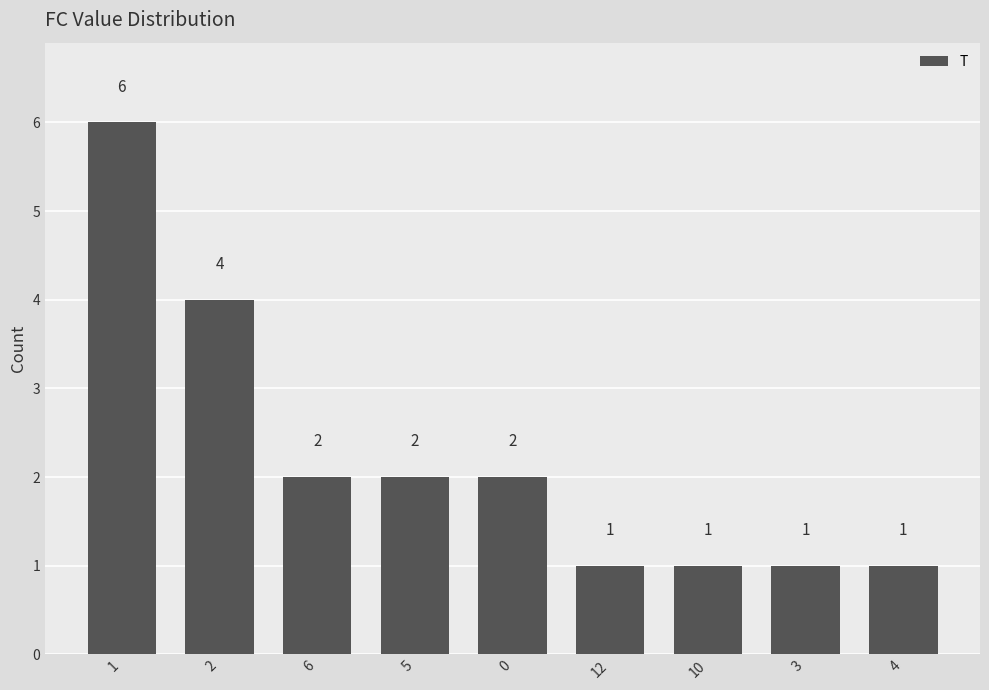

Reading right to left, transcribe all the data shown in this chart.

1	1	1	1	2	2	2	4	6